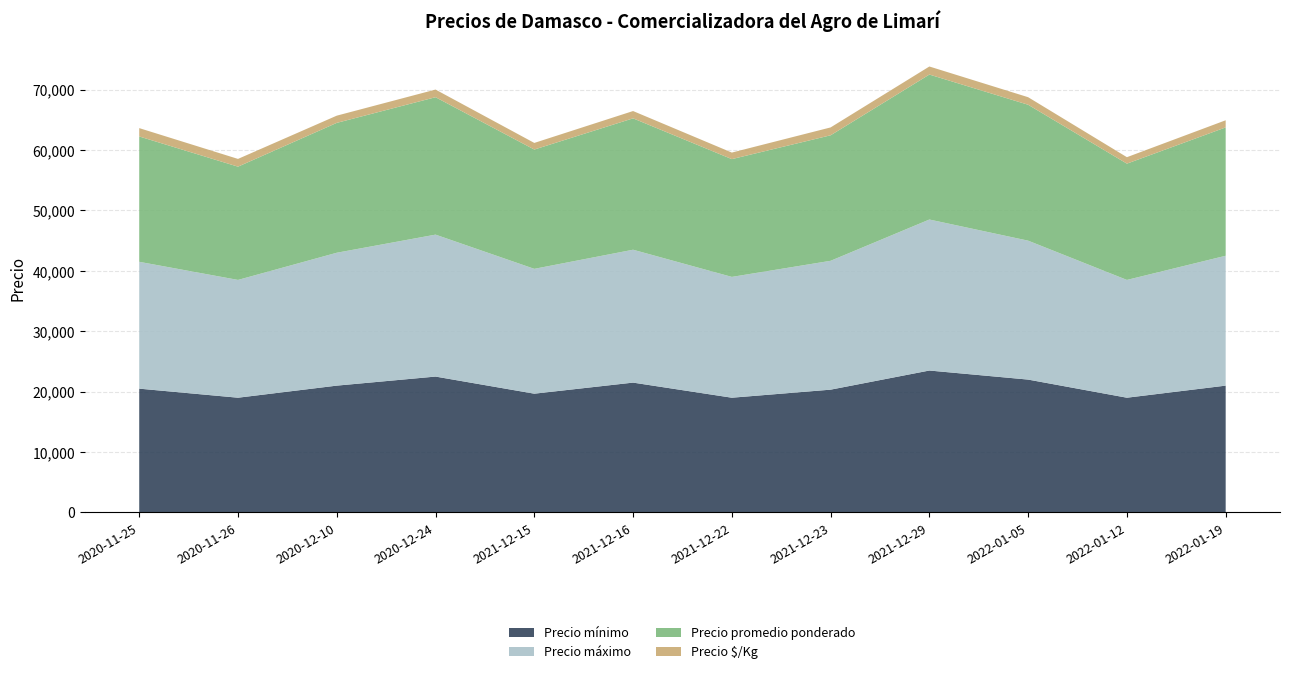

Reading left to right, extract all data points from this chart.

Precio mínimo: 2020-11-25=20500	2020-11-26=19000	2020-12-10=21000	2020-12-24=22500	2021-12-15=19667	2021-12-16=21500	2021-12-22=19000	2021-12-23=20333	2021-12-29=23500	2022-01-05=22000	2022-01-12=19000	2022-01-19=21000
Precio máximo: 2020-11-25=21000	2020-11-26=19500	2020-12-10=22000	2020-12-24=23500	2021-12-15=20667	2021-12-16=22000	2021-12-22=20000	2021-12-23=21333	2021-12-29=25000	2022-01-05=23000	2022-01-12=19500	2022-01-19=21500
Precio promedio ponderado: 2020-11-25=20750	2020-11-26=18750	2020-12-10=21500	2020-12-24=22750	2021-12-15=19750	2021-12-16=21750	2021-12-22=19500	2021-12-23=20778	2021-12-29=24000	2022-01-05=22500	2022-01-12=19250	2022-01-19=21250
Precio $/Kg: 2020-11-25=1383	2020-11-26=1284	2020-12-10=1194	2020-12-24=1264	2021-12-15=1097	2021-12-16=1209	2021-12-22=1084	2021-12-23=1302	2021-12-29=1334	2022-01-05=1250	2022-01-12=1070	2022-01-19=1181